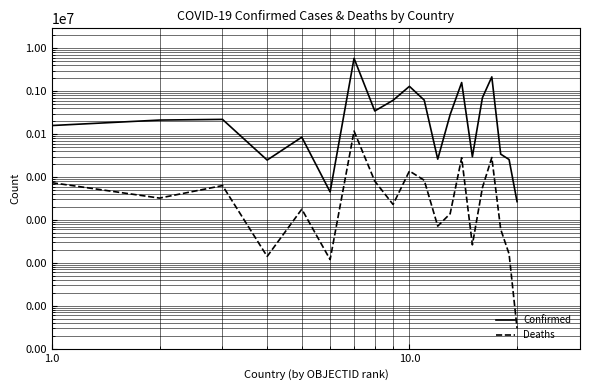

The Deaths series shows 7365 at 1.0. True or false?

True